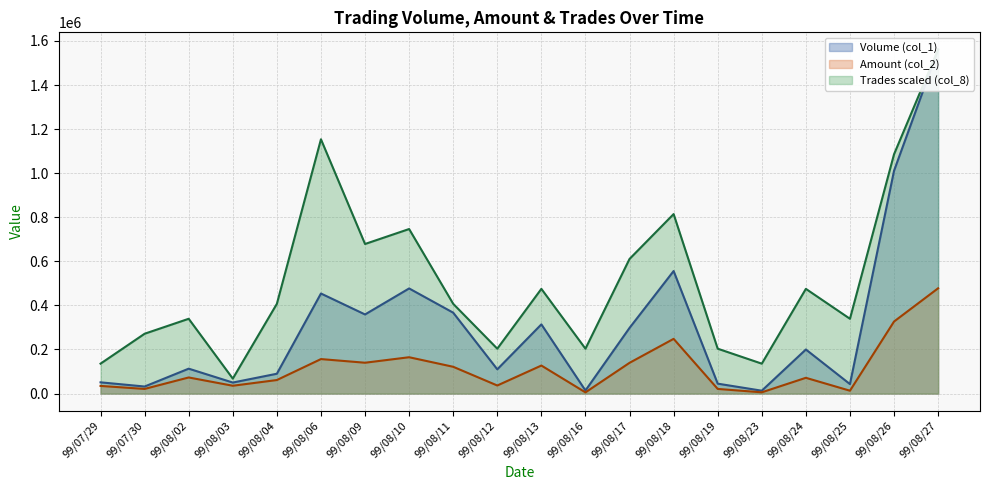

Where is Amount (col_2) nearest to the value 241560?

99/08/18